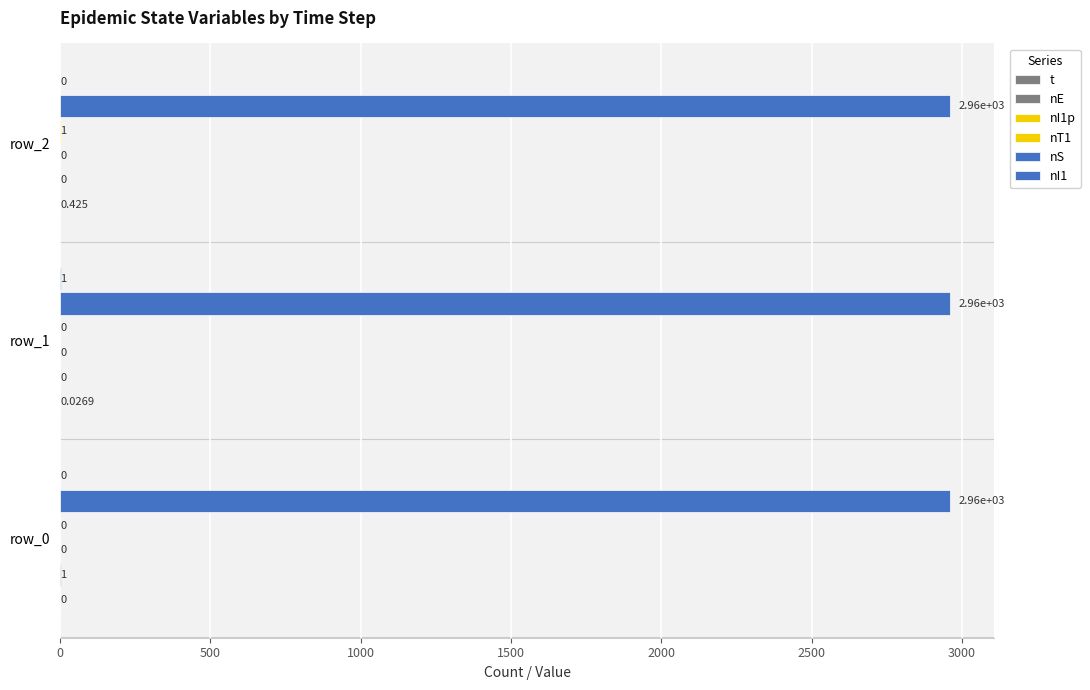

How many groups of bars are there?

3